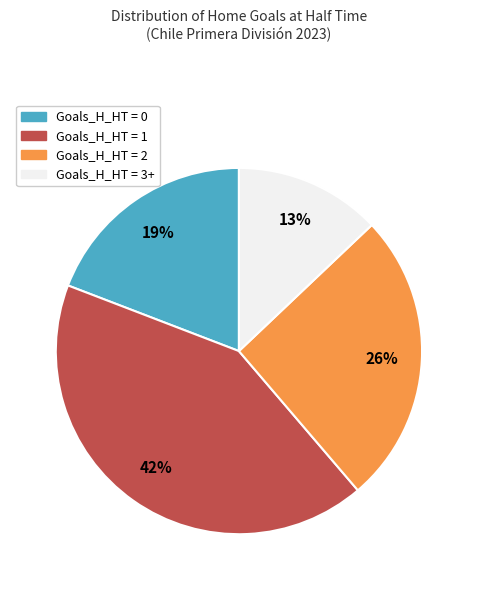

Do Goals_H_HT = 2 and Goals_H_HT = 3+ together represent more than half of the pie?

No